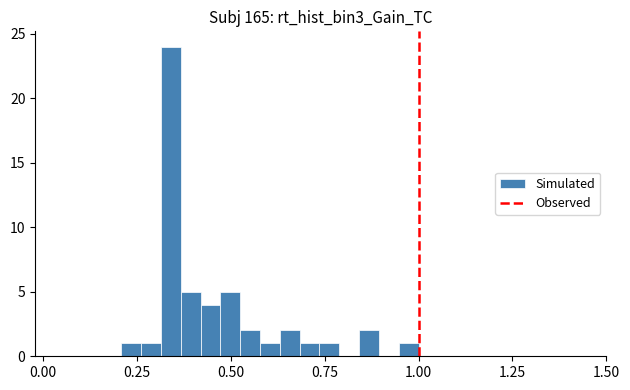

Around what value on the x-axis is the tallest bar? Give the approximate position of its centre, as read against the axis.

0.35